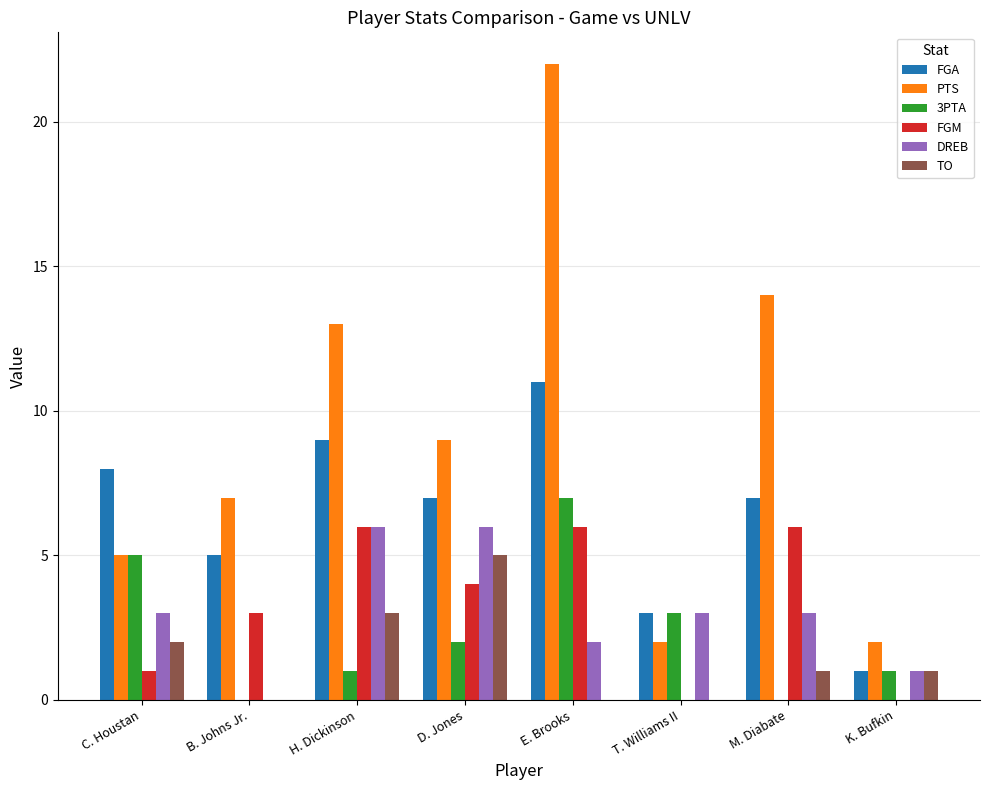

At which category is the sum across all series the highest?

E. Brooks